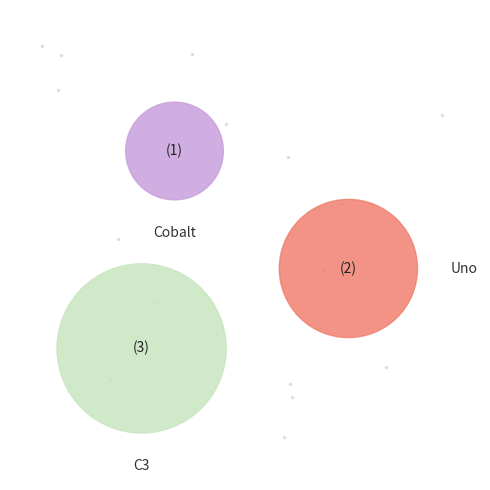

Which category has the biggest portion of the pie?

C3